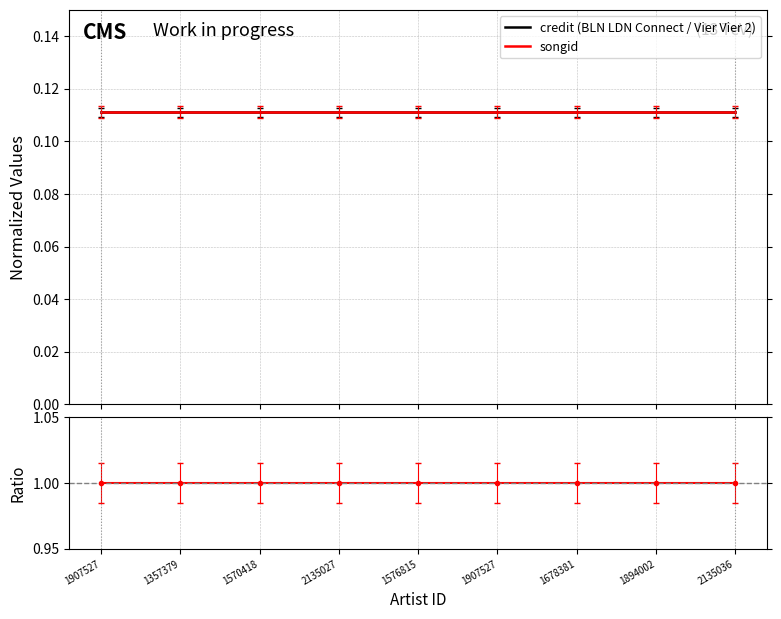

Where is songid nearest to the value 0?

1907527